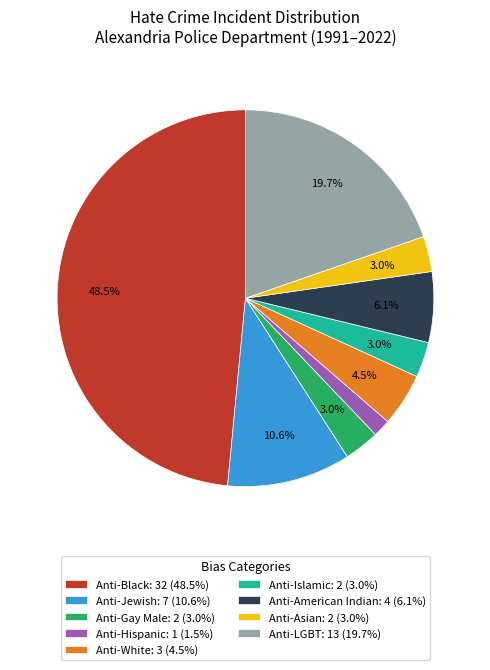

Count the number of slices in the pie.

9